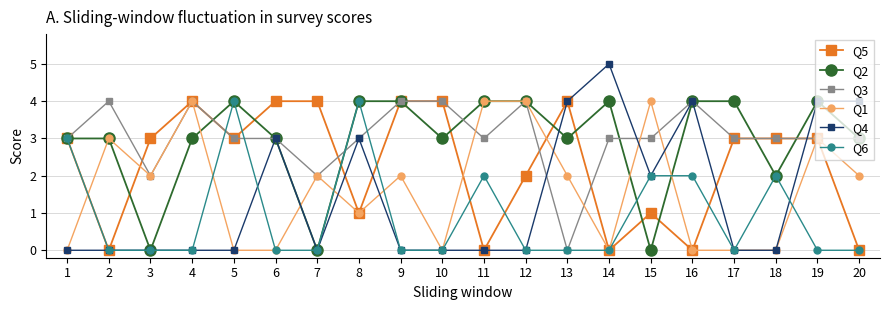

What is the difference between the Q3 values at 19 and 12?

1